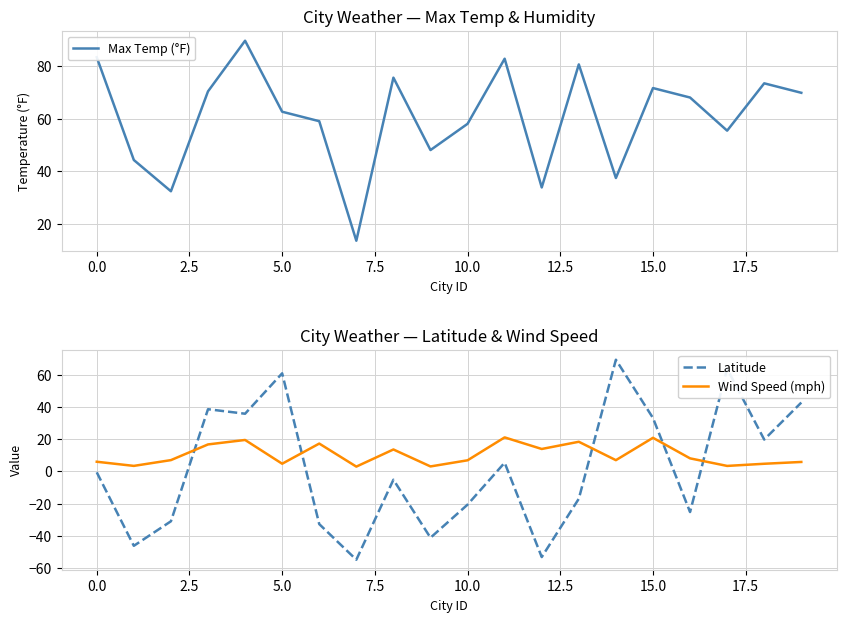

What is the lowest value of the Latitude series?

-54.8